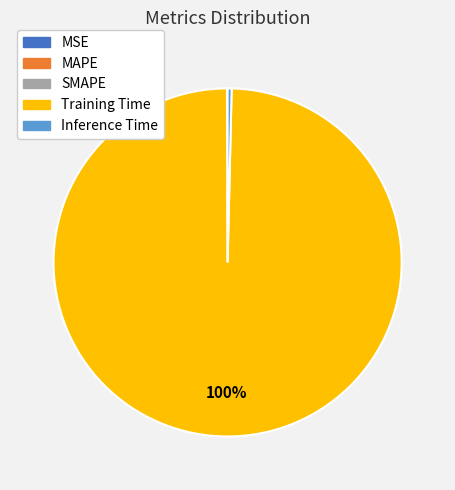

Is it true that Training Time is 100% of the pie?

True